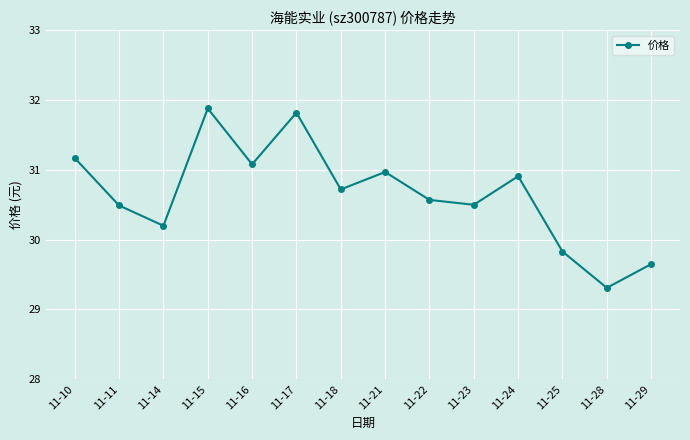

Approximately how many times larger is the value at 11-11 compared to 11-29?

1.0